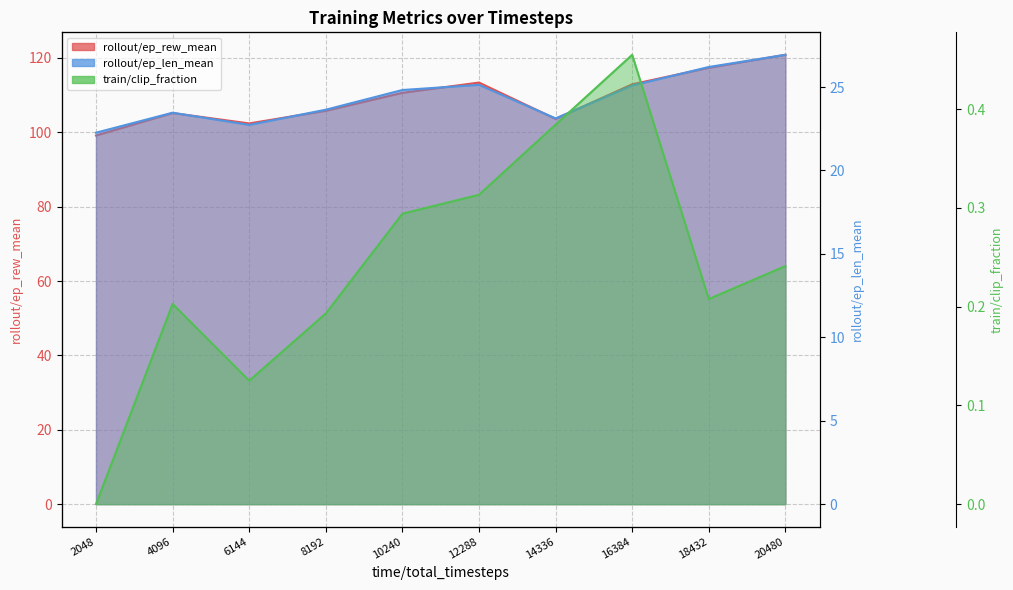

Rank the categories by rollout/ep_rew_mean value from lowest to highest.

2048, 6144, 14336, 4096, 8192, 10240, 16384, 12288, 18432, 20480